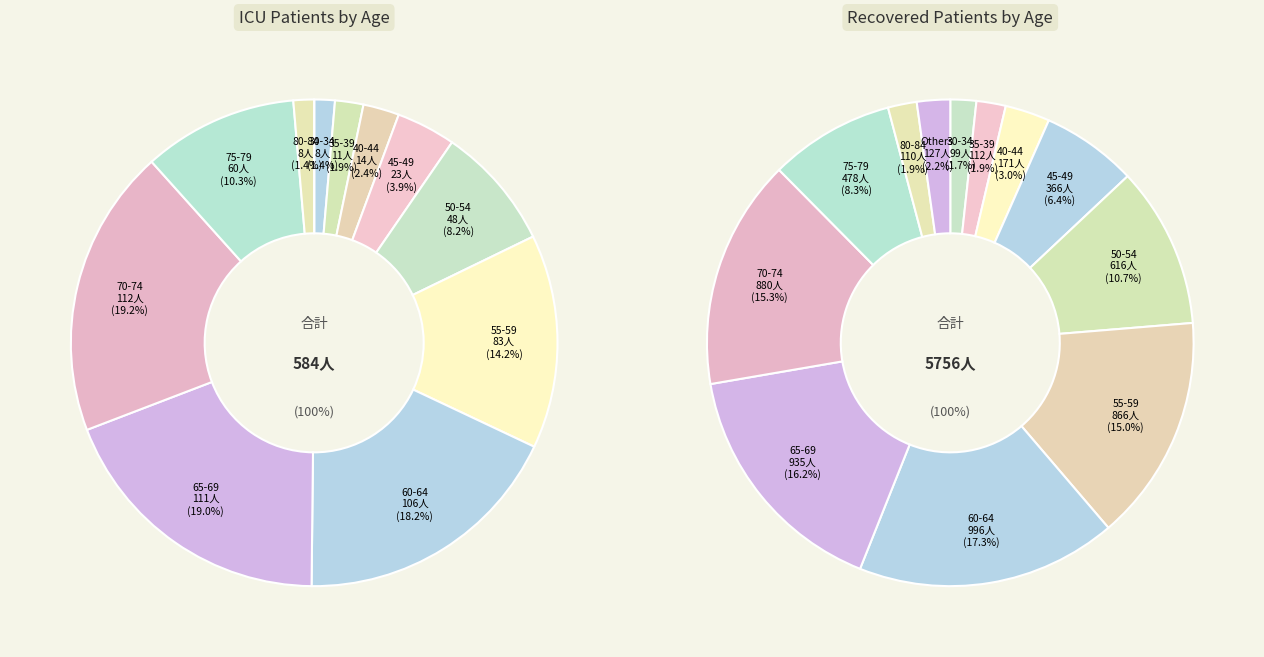

What is the total percentage of 3 and 10?

20.4%